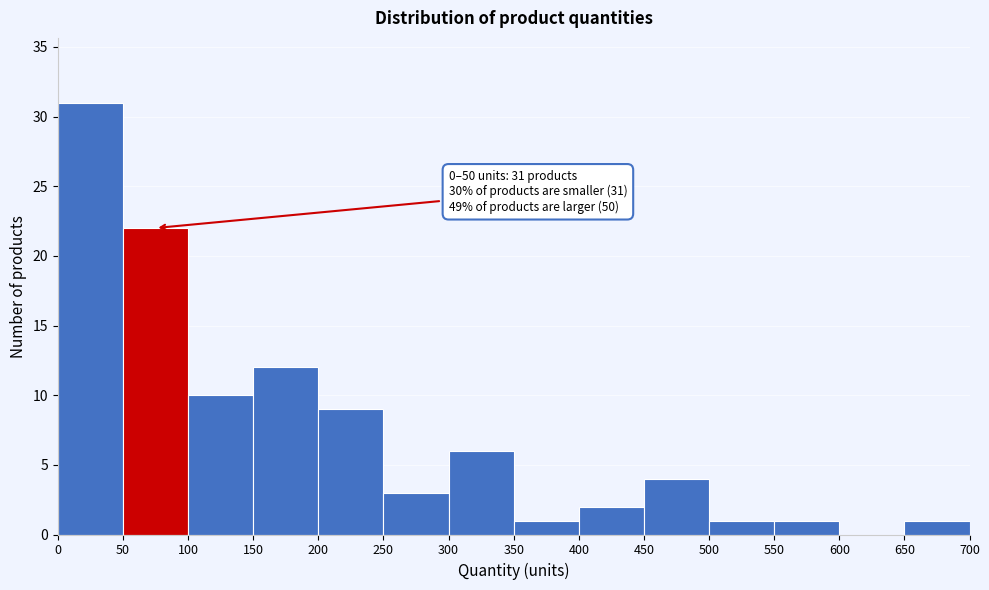

Over which range of the x-axis is the bar tallest?

0 to 50